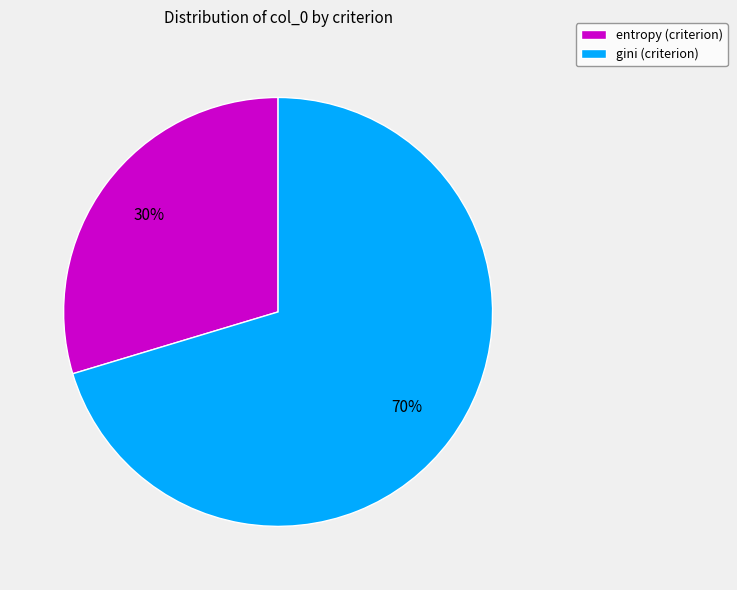

Rank the categories by value from lowest to highest.

entropy (criterion), gini (criterion)